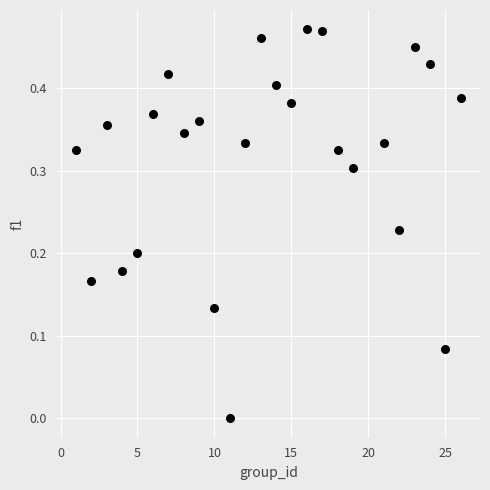

What is the range of X values (max minus min)?

25.0